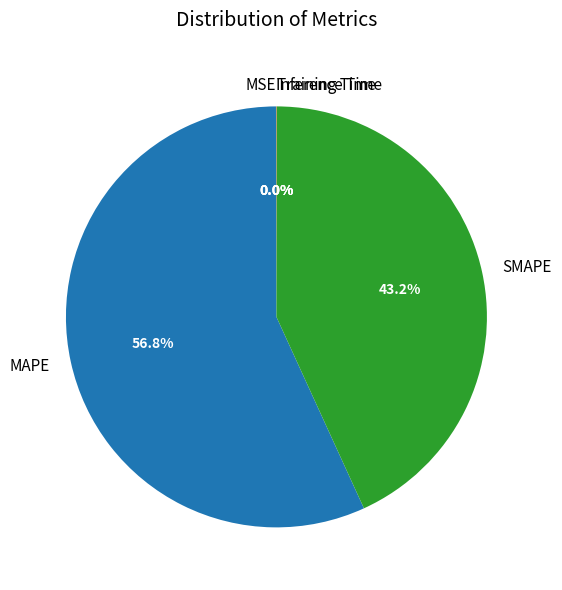

Which slice is the largest?

MAPE